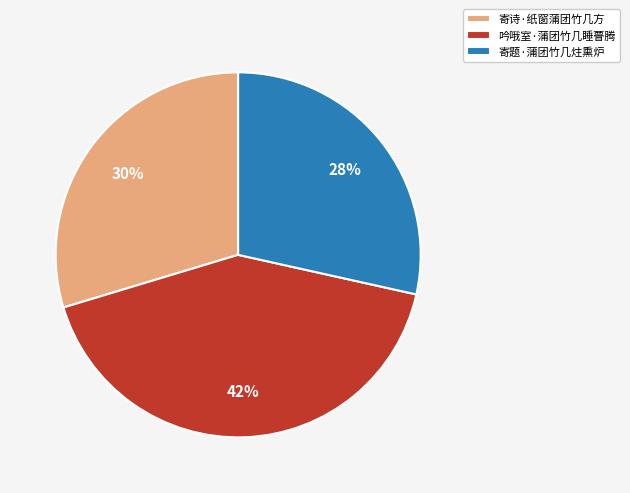

Does 寄诗·纸窗蒲团竹几方 account for over 50% of the chart?

No